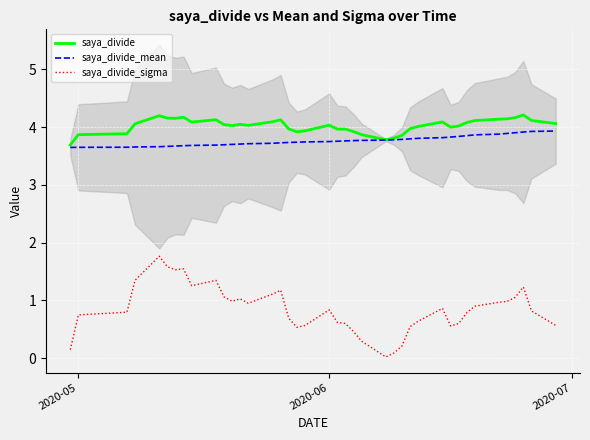

What is the highest value of the saya_divide_mean series?

3.9